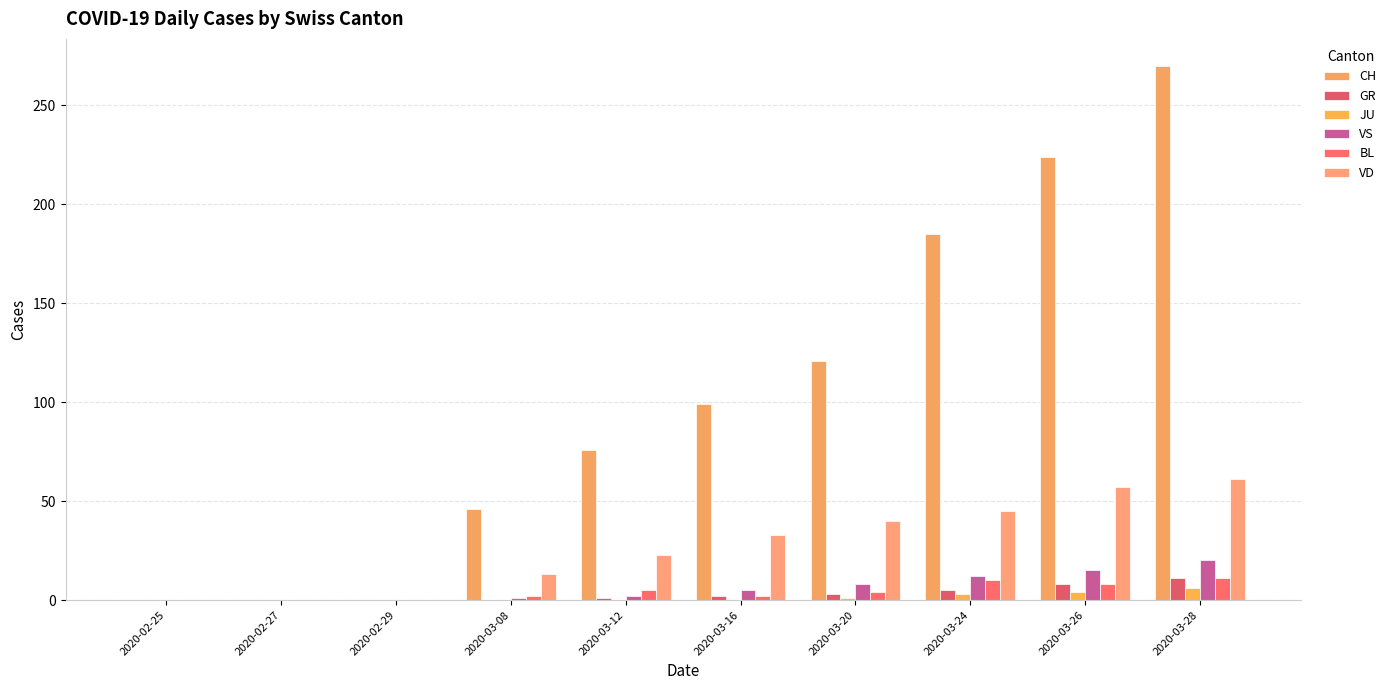

How many categories are shown in the chart?

10